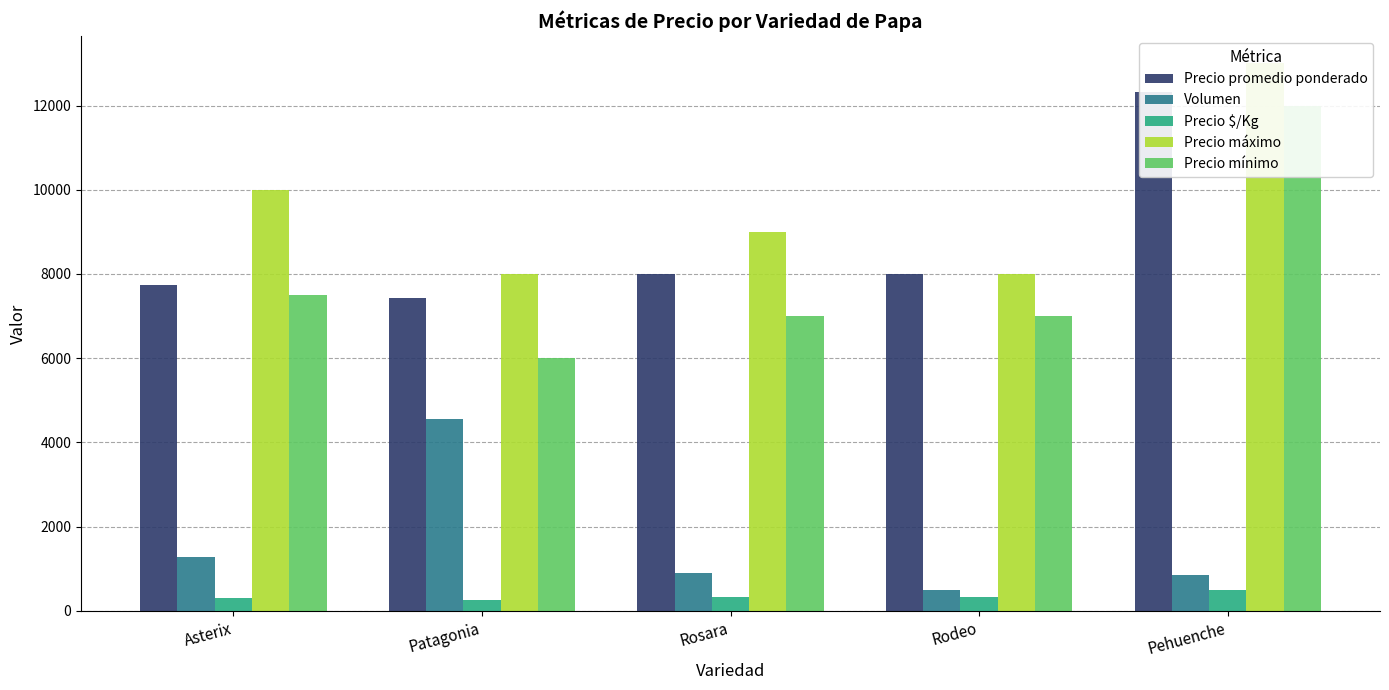

What is the maximum value for Precio promedio ponderado?

12326